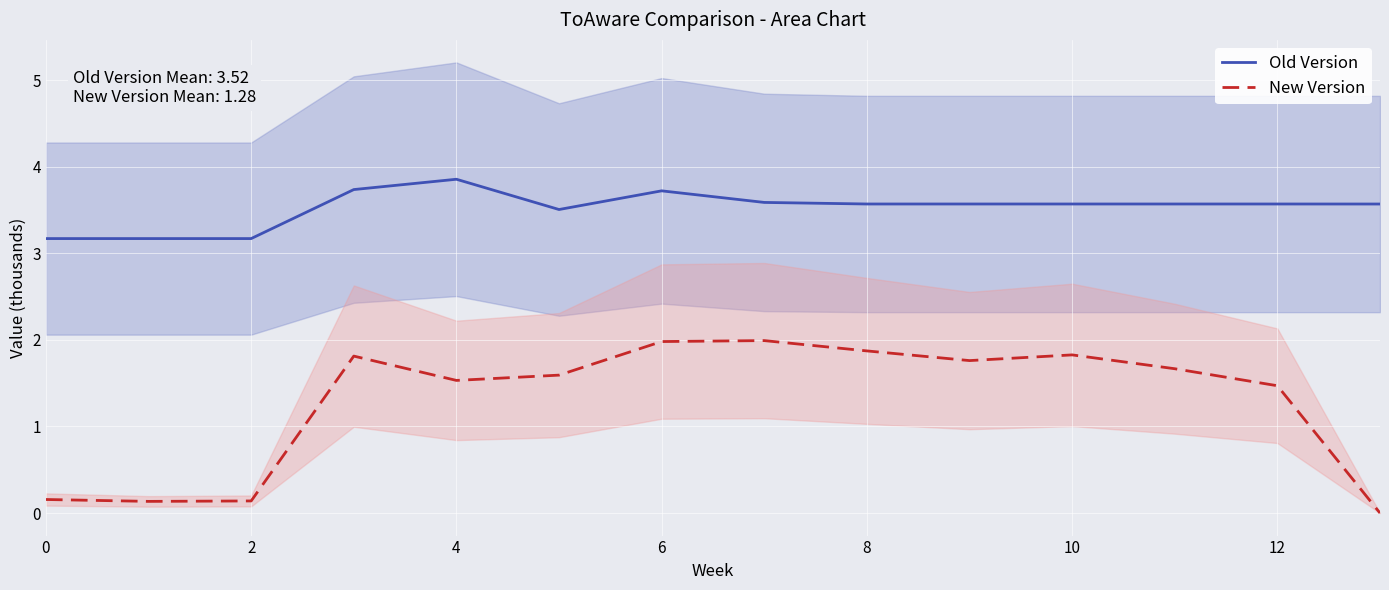

True or false: New Version has a value of 1.5 at 4.

True